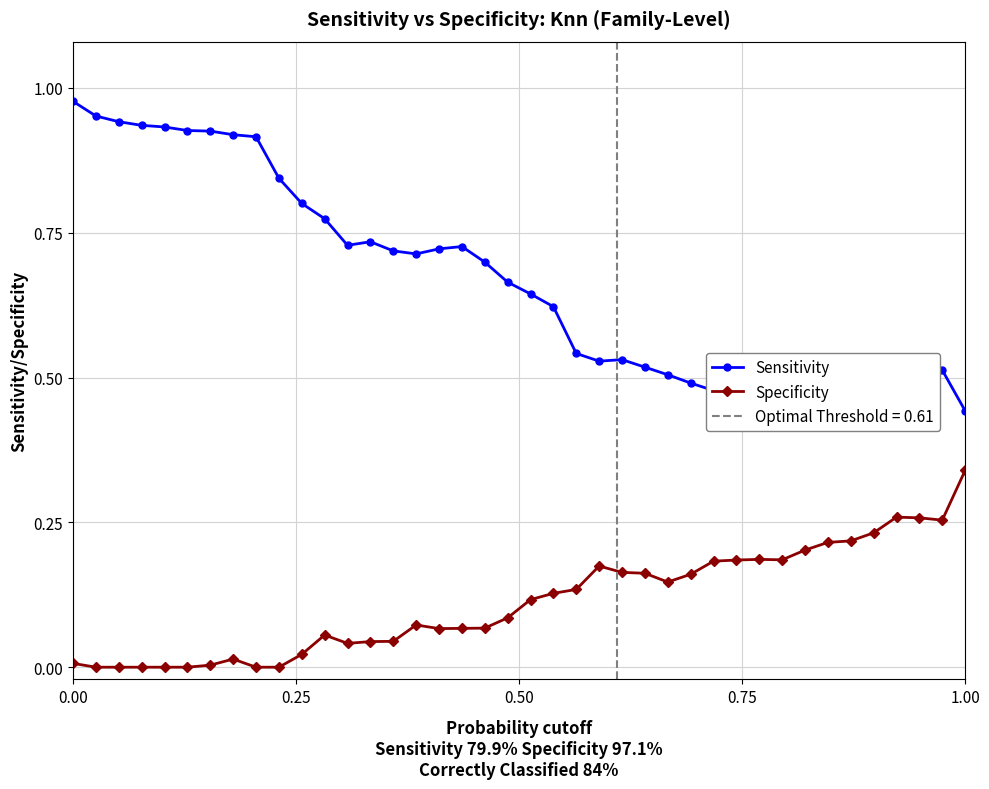

List the series in order of their overall mean, lowest first.

Specificity, Sensitivity